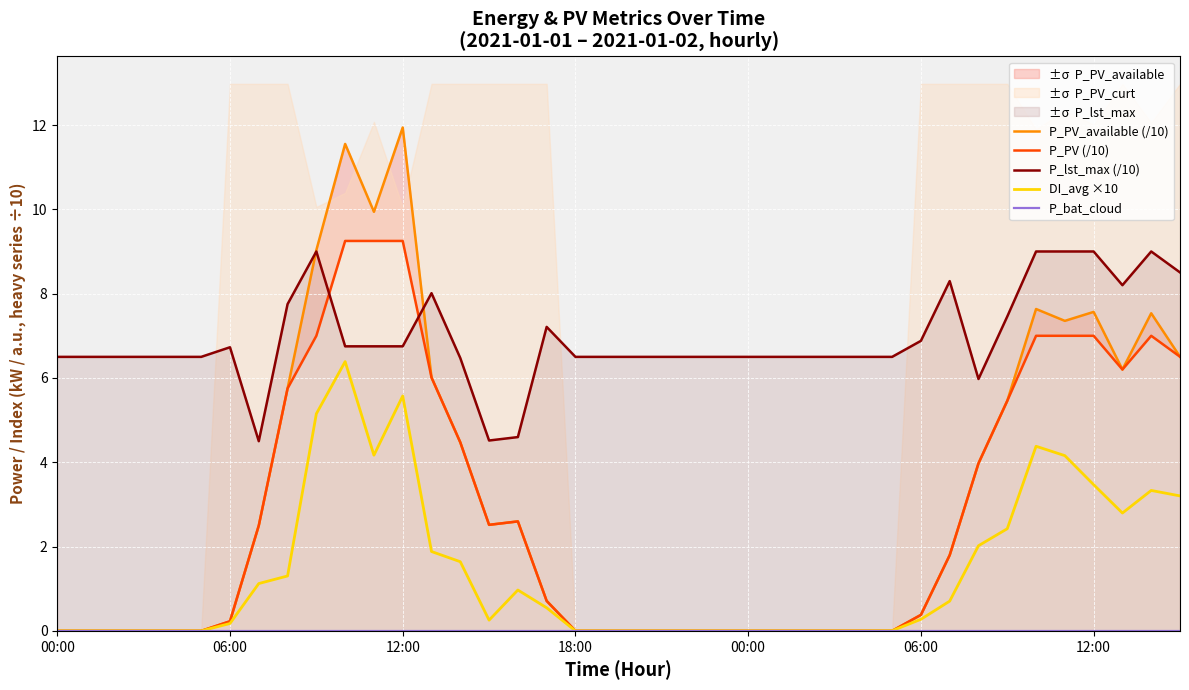

What is the sum of all P_lst_max (/10) values?

277.4